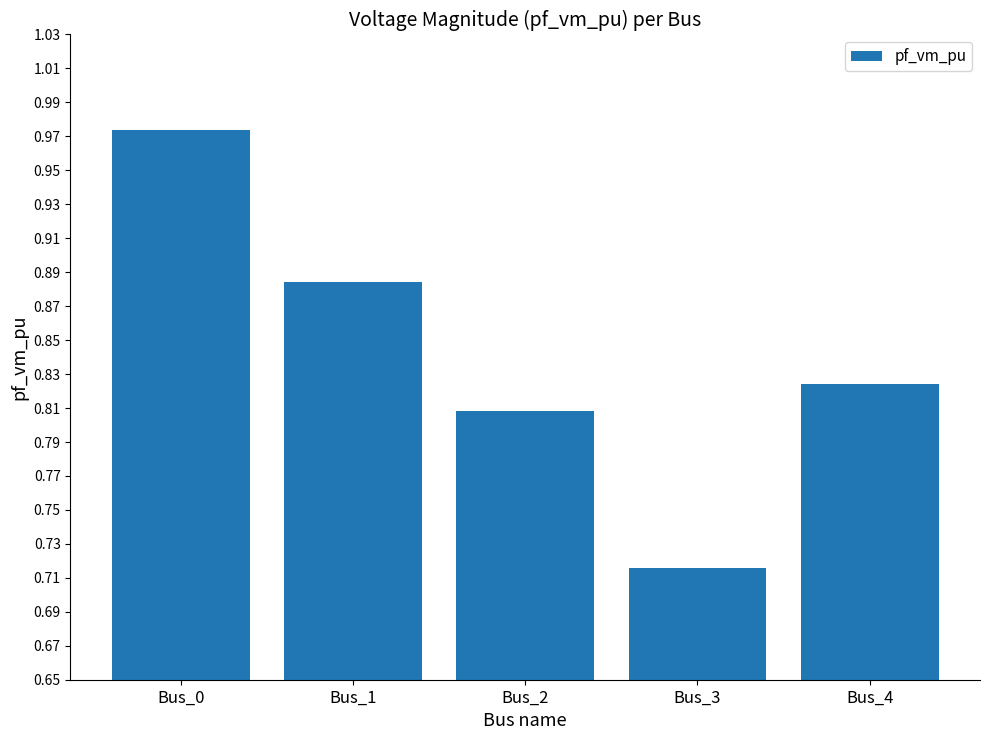

What is the difference between the maximum and minimum values?

0.3